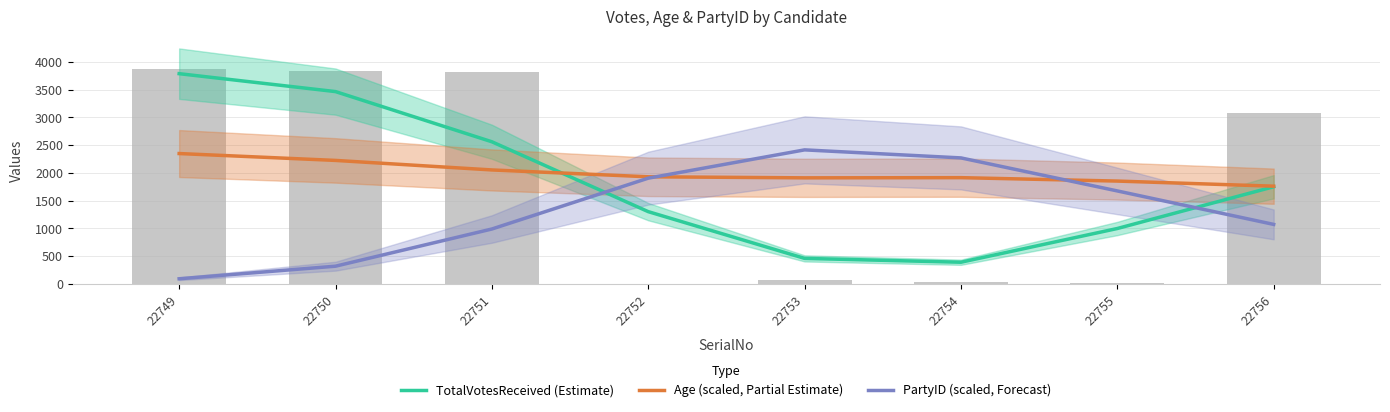

Are the bars grouped side by side (vs. stacked)?

Yes